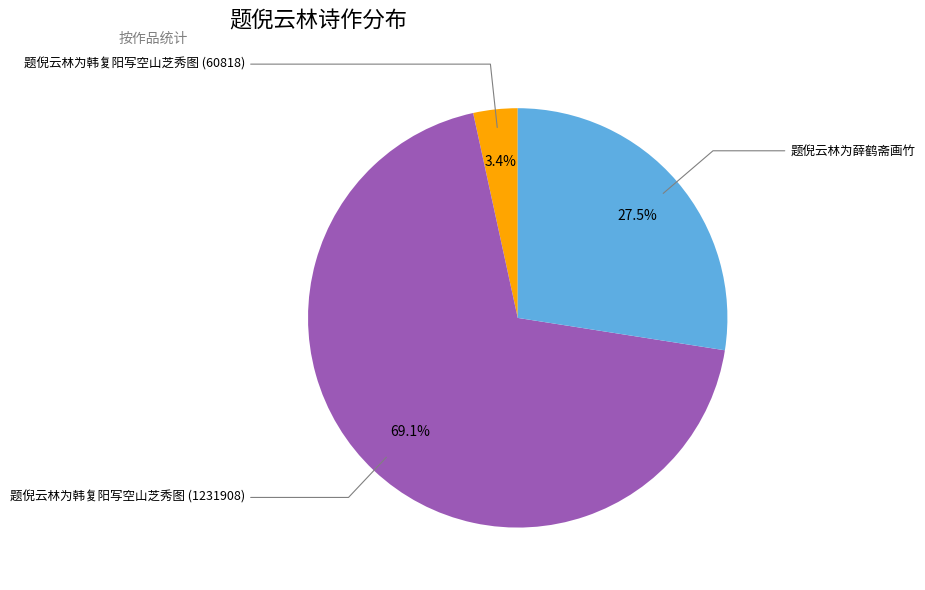

What is the largest slice in the pie chart?

题倪云林为韩复阳写空山芝秀图 (1231908)